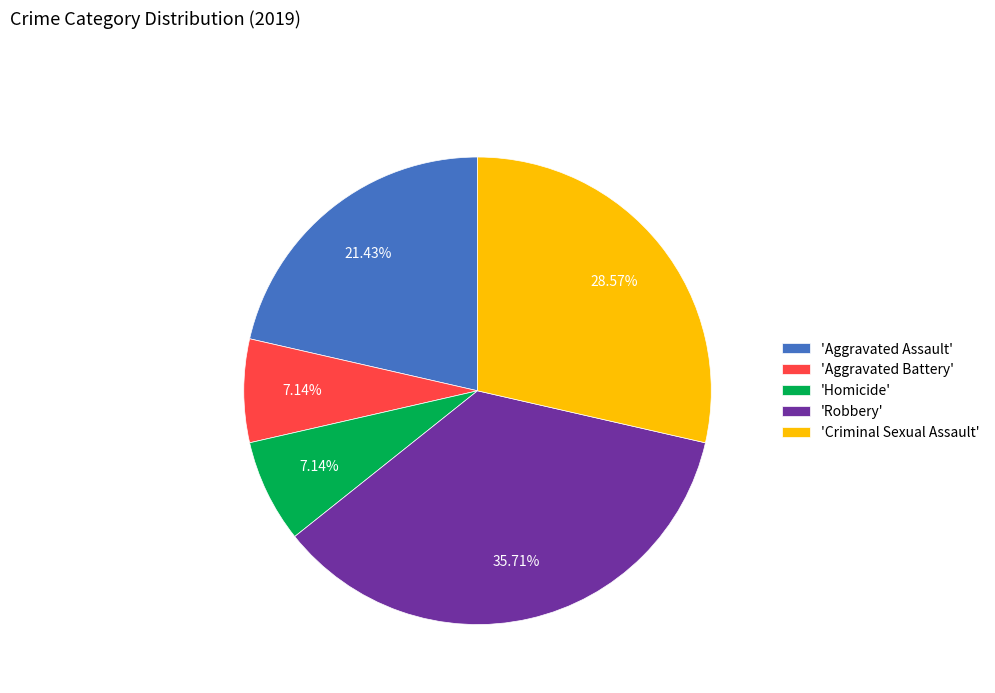

Which has a higher value, 'Robbery' or 'Homicide'?

'Robbery'